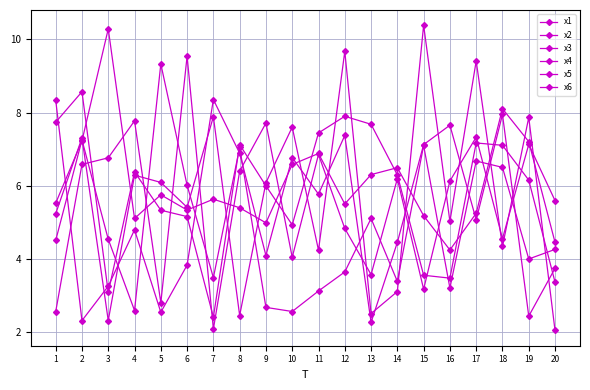

What is the sum of the x6 values at 3 and 8?

15.7